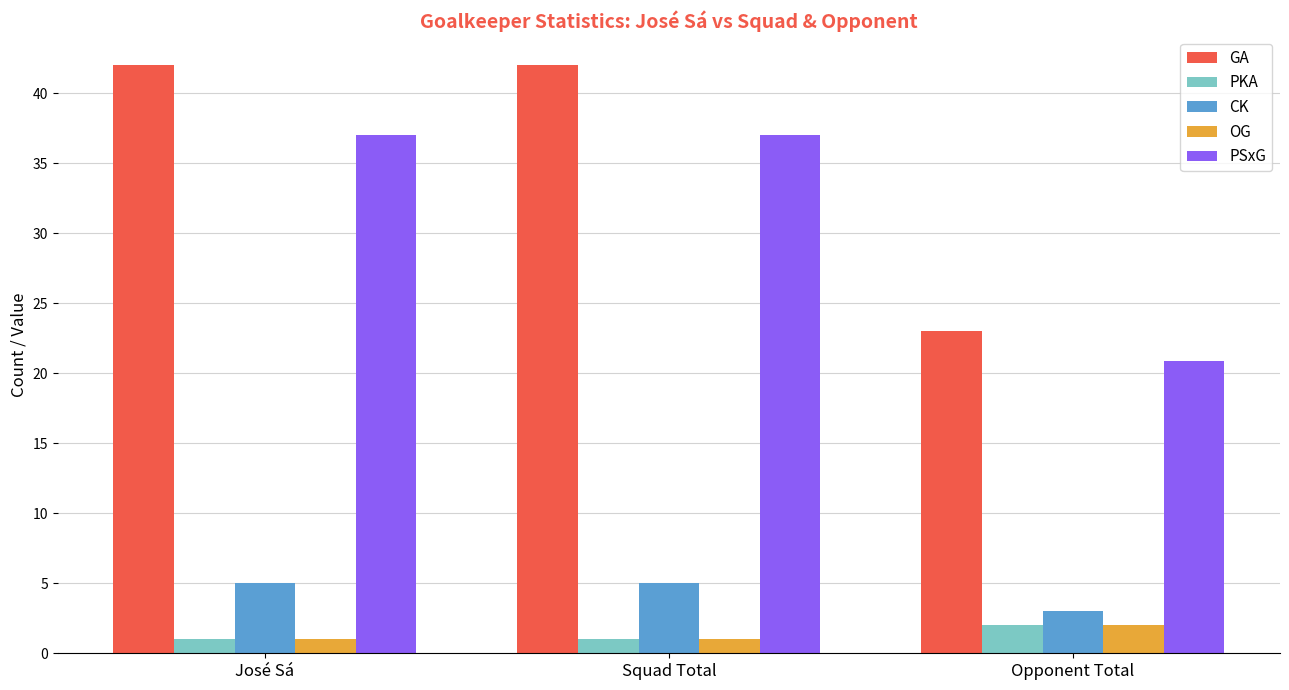

What position from the right is José Sá?

3